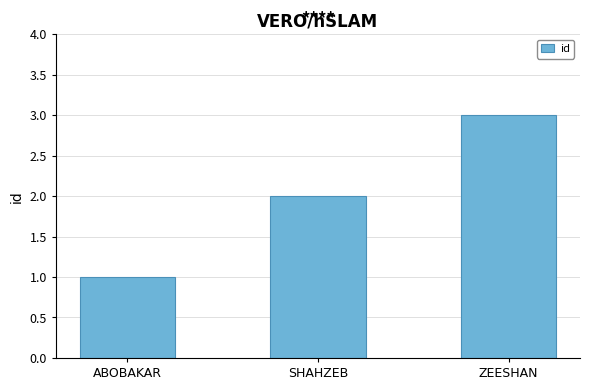

What is the approximate value at ZEESHAN?

3